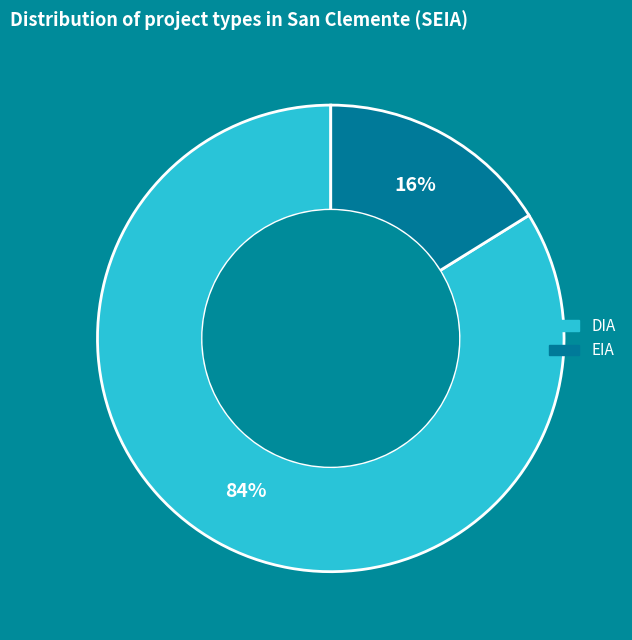

Which category accounts for the majority?

DIA